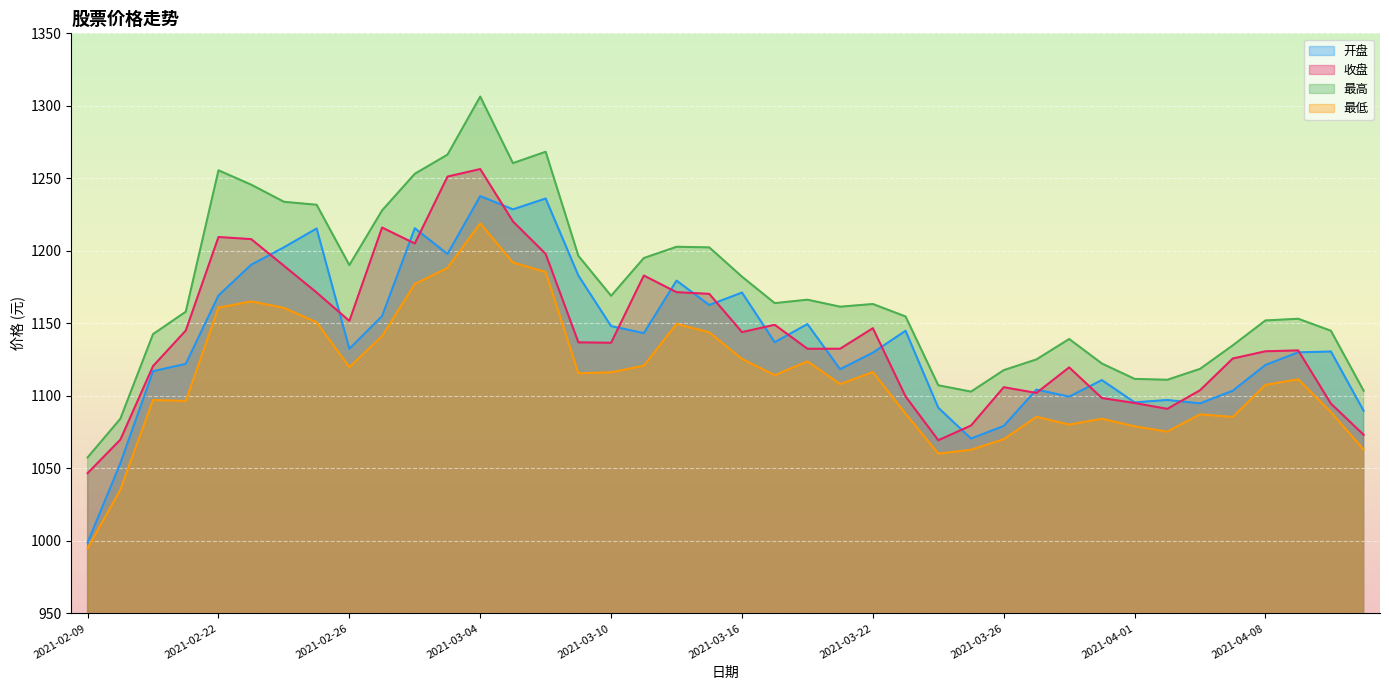

True or false: 最高 and 开盘 intersect in this chart.

False